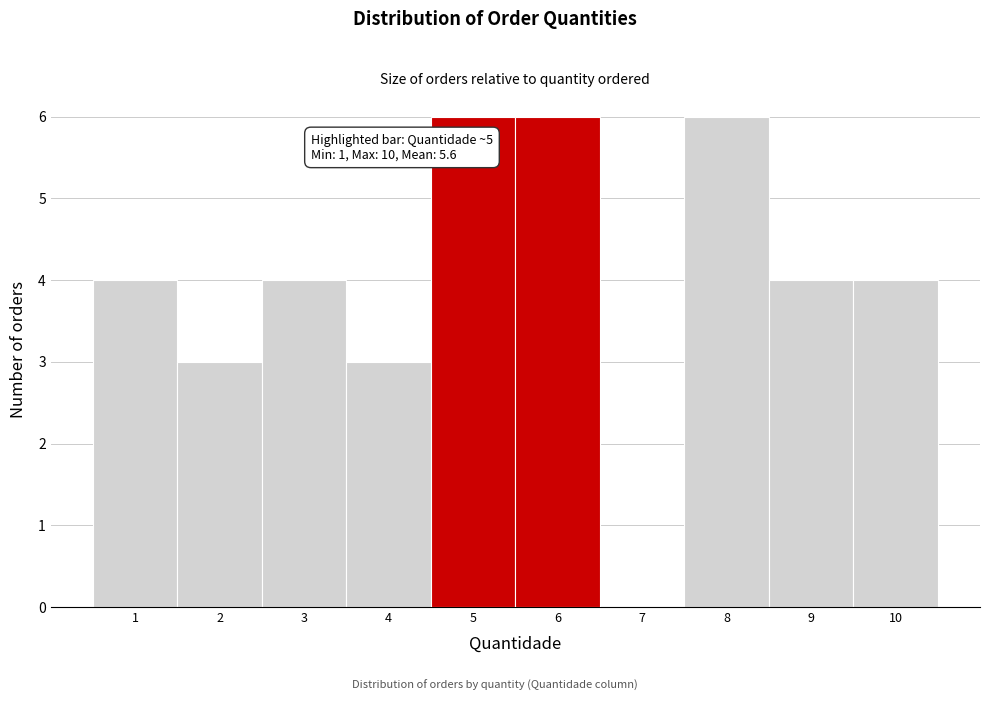

Reading right to left, transcribe all the data shown in this chart.

10=4	9=4	8=6	7=0	6=6	5=6	4=3	3=4	2=3	1=4